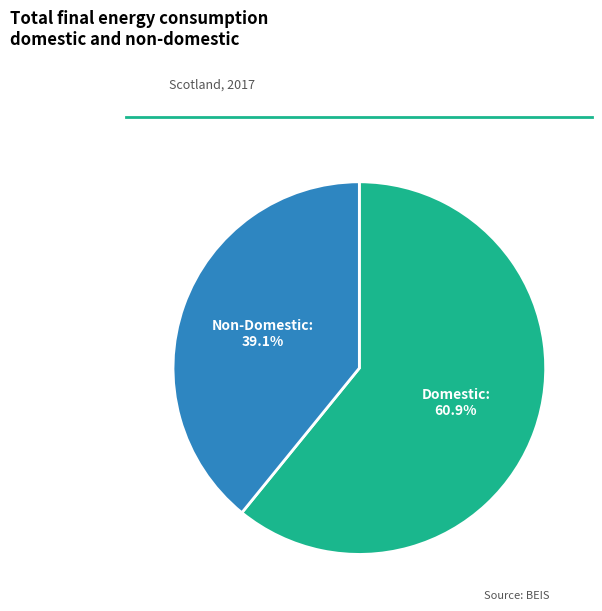

Combined, what portion of the pie is Non-Domestic and Domestic?

100.0%